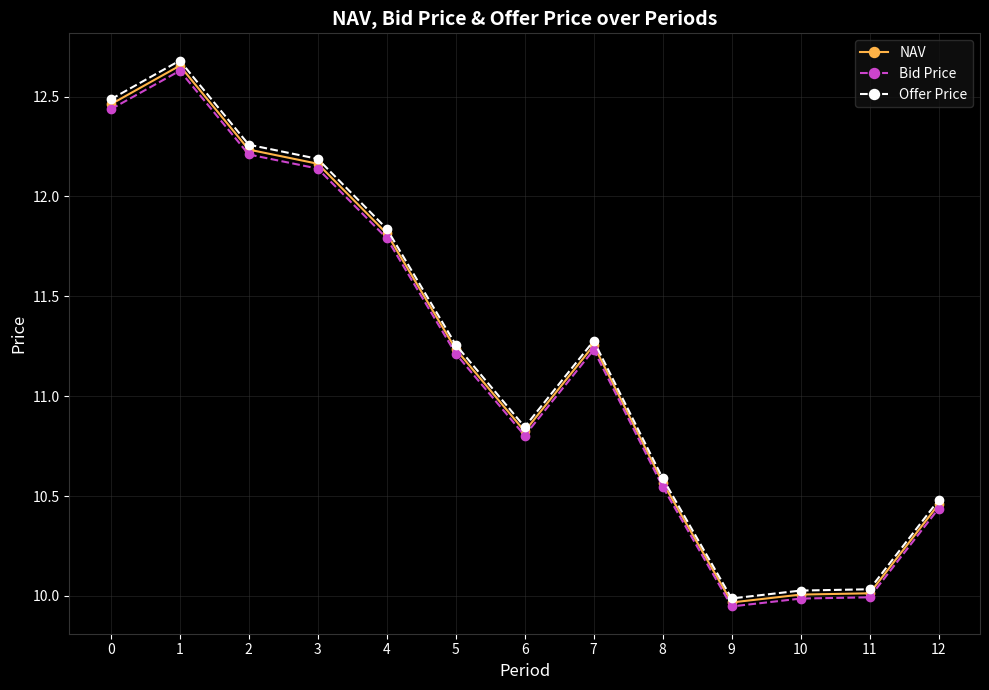

At how many categories does at least one series exceed 12?

4